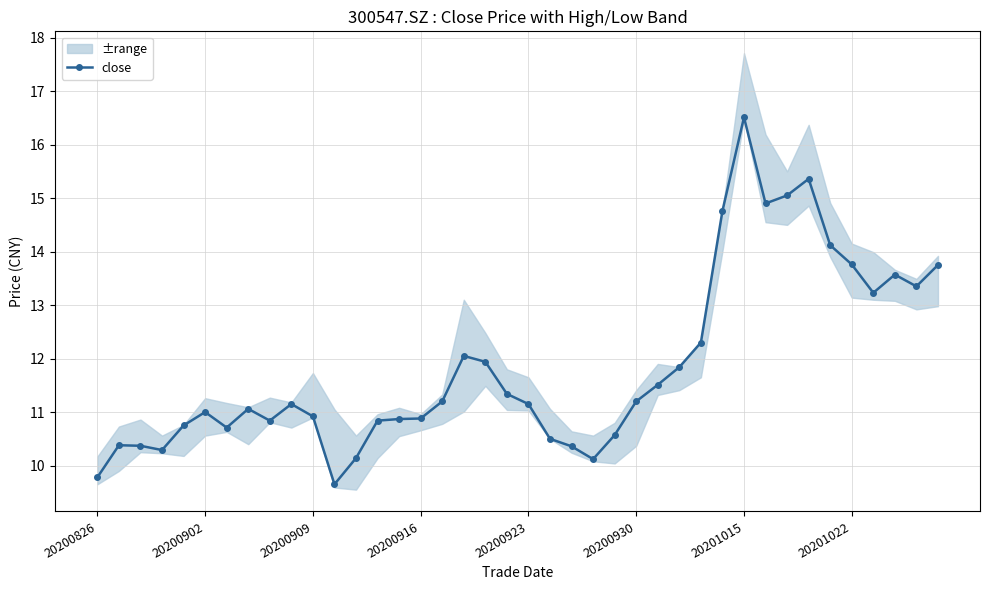

Is it true that close equals 24.8 at 20201022?

False